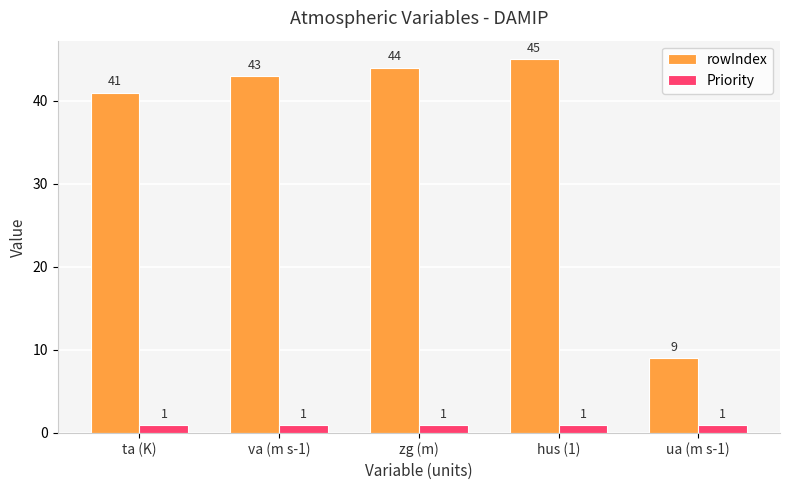

Which series has the widest spread of values?

rowIndex